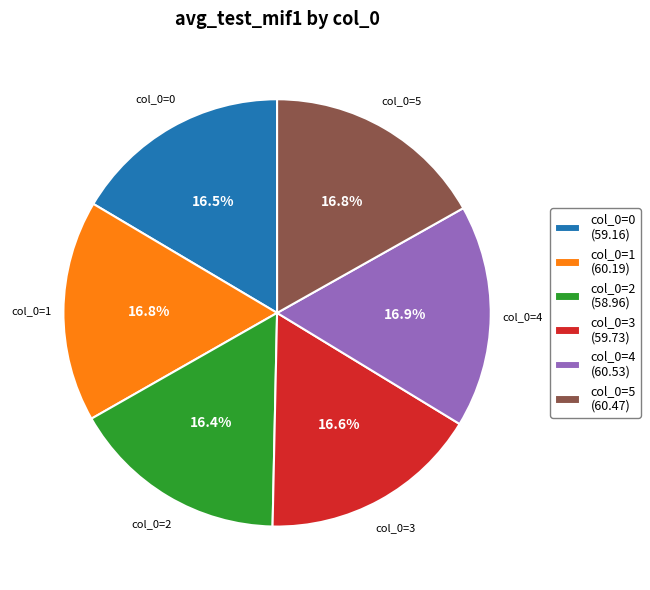

Do col_0=0 and col_0=3 together represent more than half of the pie?

No